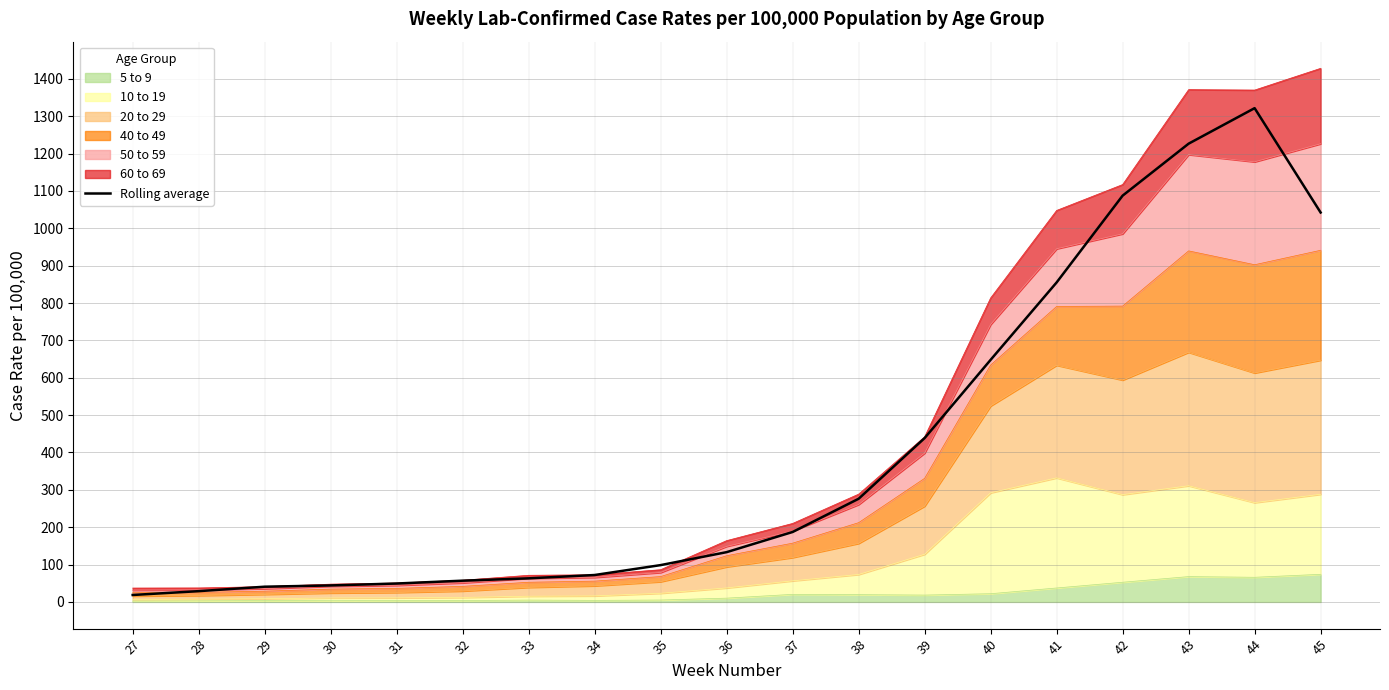

Rank the categories by value from lowest to highest.

27, 28, 29, 30, 31, 32, 33, 34, 35, 36, 37, 38, 39, 40, 41, 45, 42, 43, 44